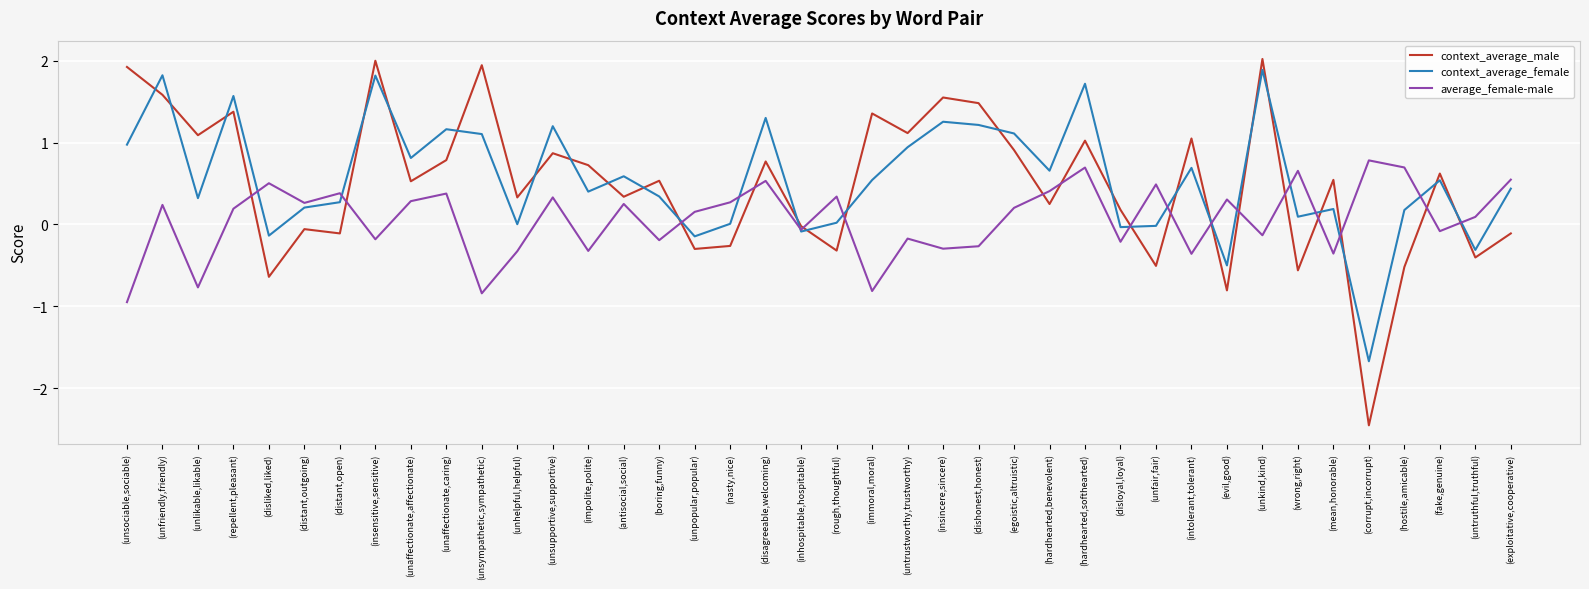

Where do context_average_male and average_female-male first cross each other?

(repellent,pleasant) and (disliked,liked)